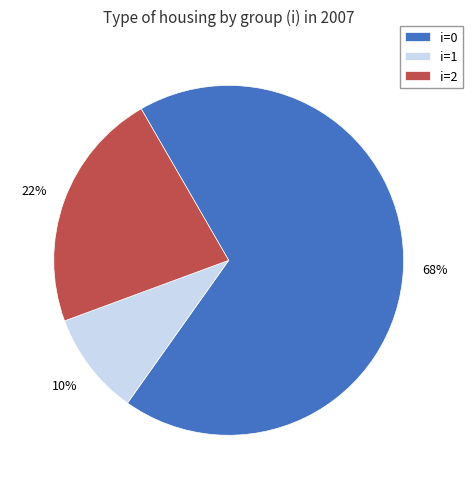

Which has a higher value, i=1 or i=0?

i=0